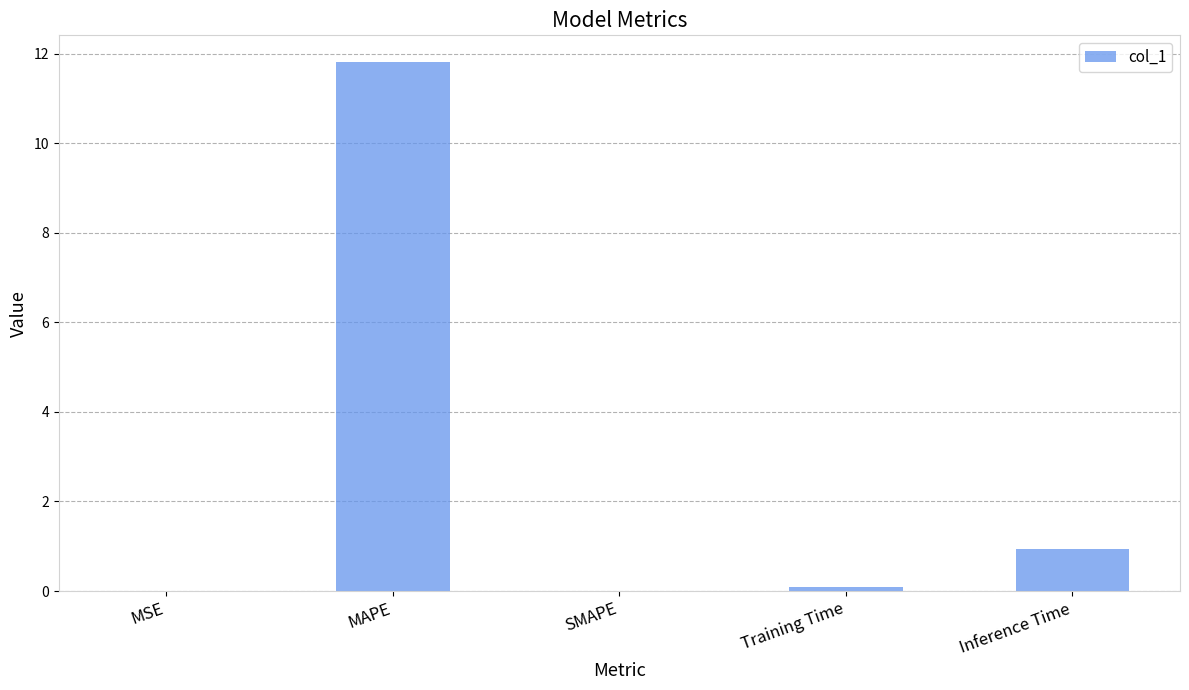

What is the change in value from MAPE to Inference Time?

-10.9